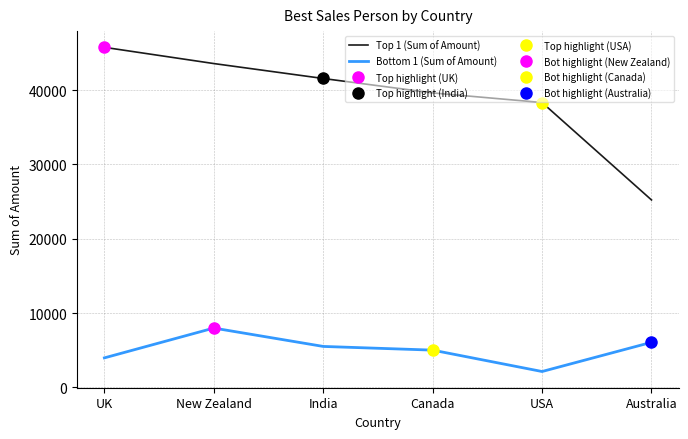

At which category is the sum across all series the highest?

New Zealand